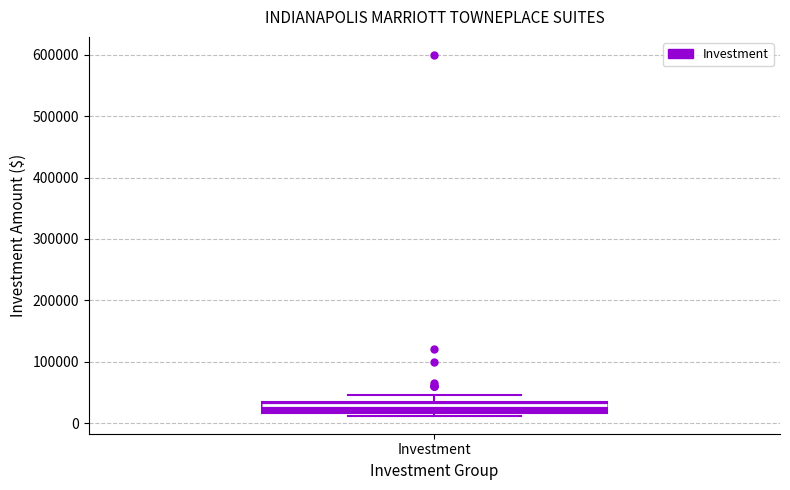

Where is the lower edge of the box for Investment on the y-axis? The values are not printed on the chart, so give them approximately, as read against the axis.

20000